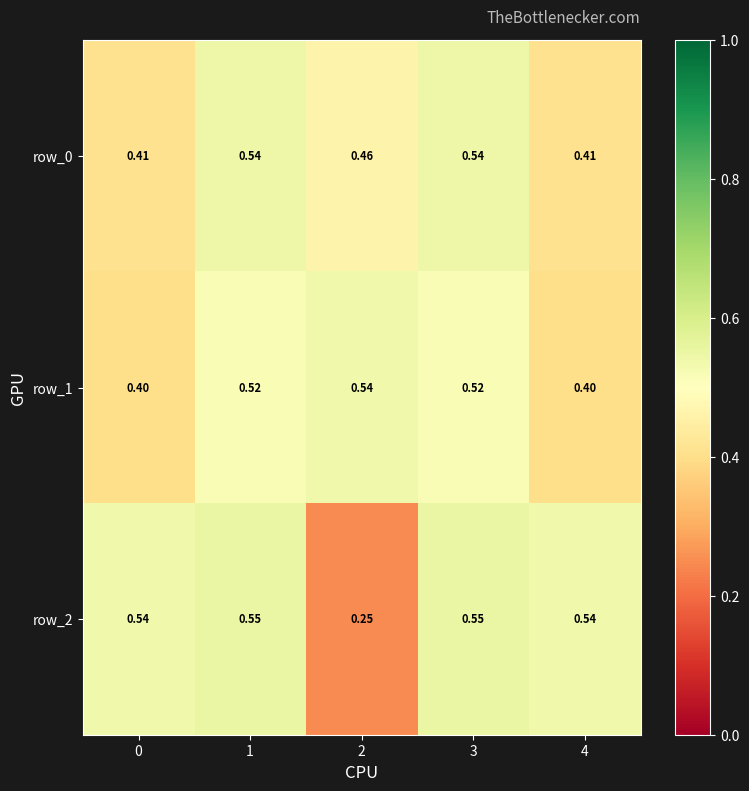

At 0, list the series in order from largest to smallest.

row_2, row_0, row_1